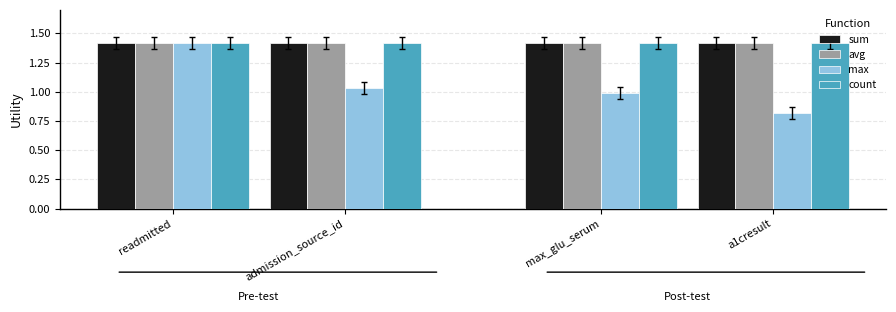

What position from the left is readmitted?

1